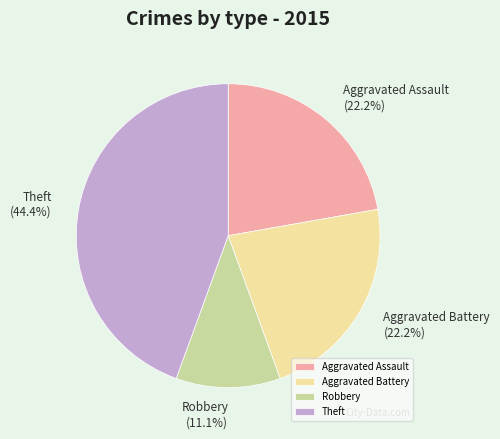

How many segments does this pie chart have?

4